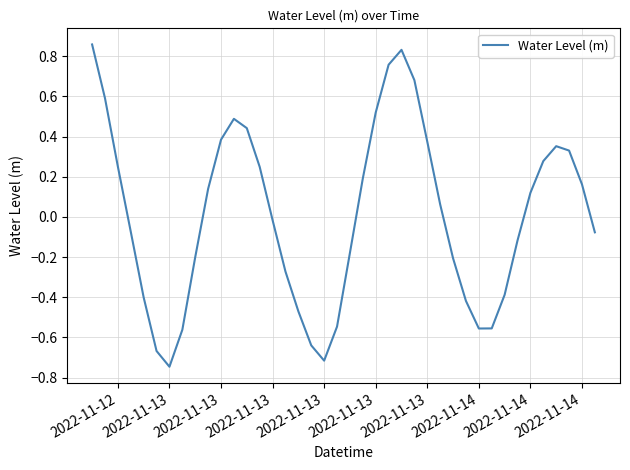

What is the difference between the maximum and minimum values?

1.6